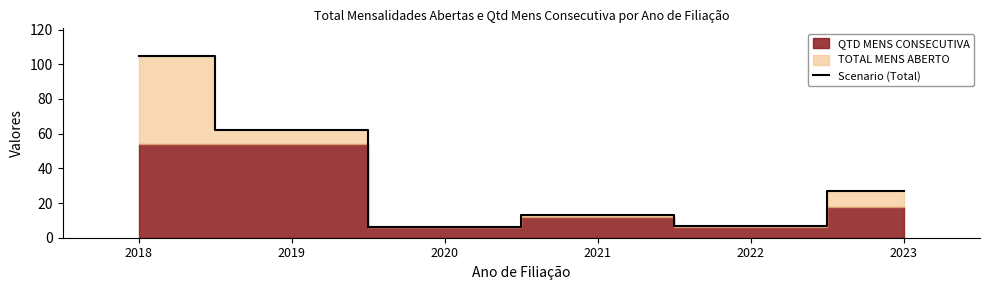

The value at 2022 is 7. True or false?

True